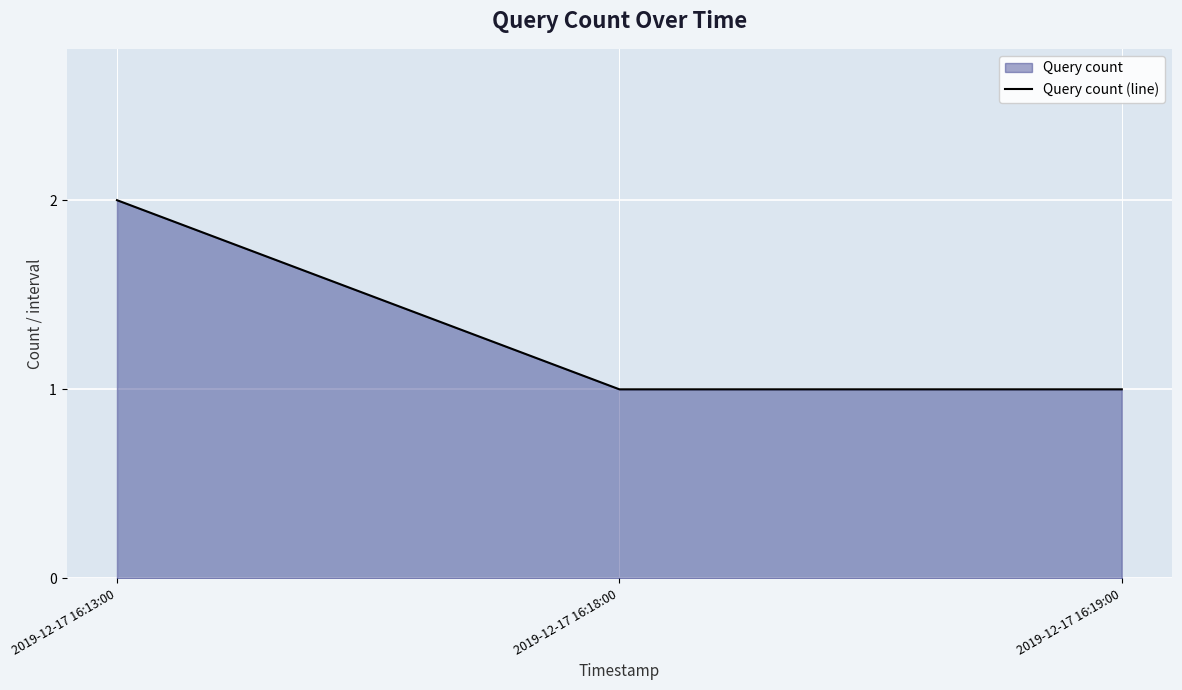

What is the sum of all values?

4